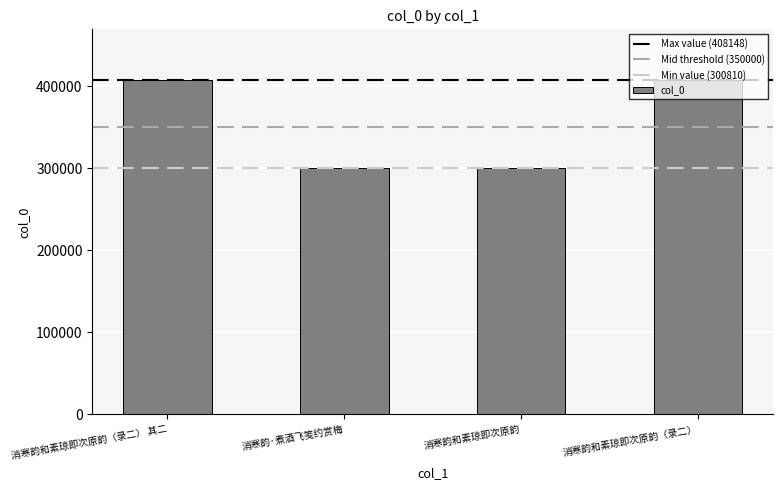

True or false: the data shows 408148 at 消寒韵和素琼即次原韵（录二） 其二.

True